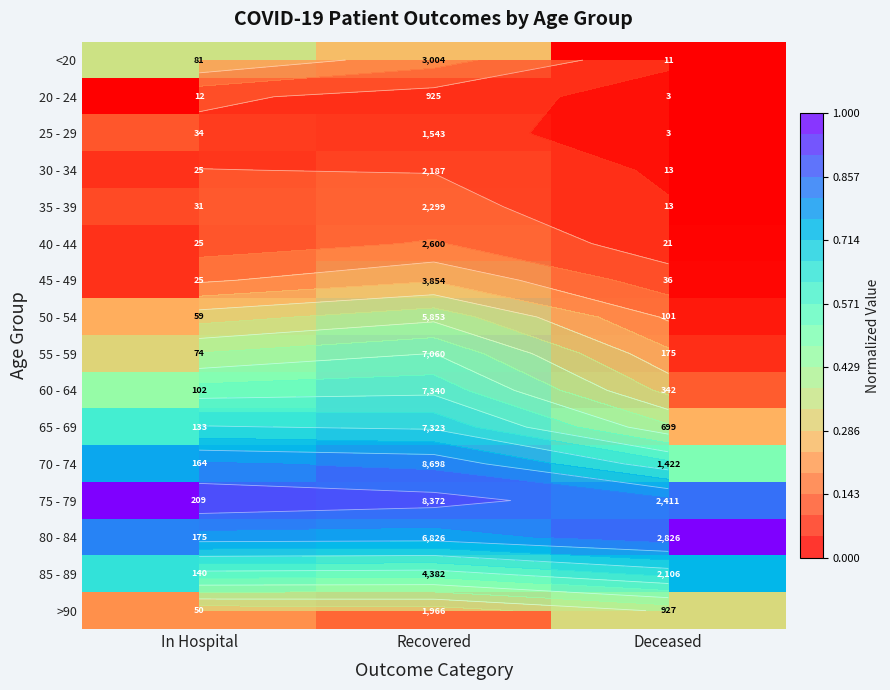

At Deceased, list the series in order from smallest to largest.

20 - 24, 25 - 29, <20, 30 - 34, 35 - 39, 40 - 44, 45 - 49, 50 - 54, 55 - 59, 60 - 64, 65 - 69, >90, 70 - 74, 85 - 89, 75 - 79, 80 - 84